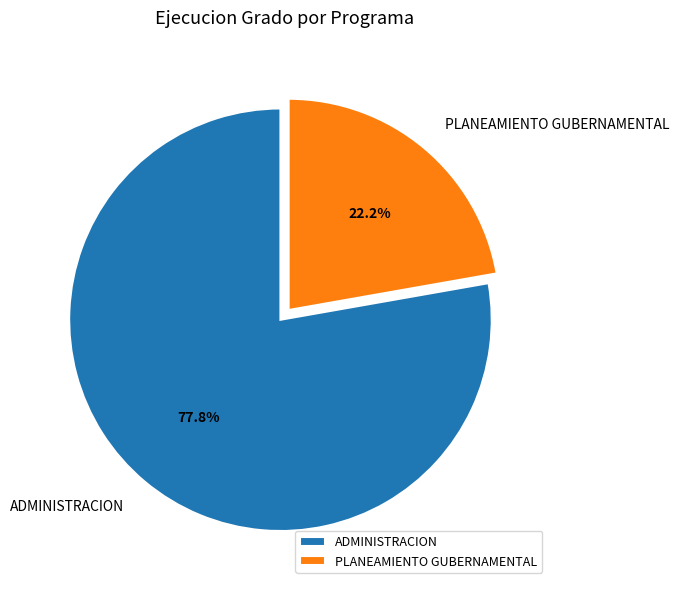

Count the number of slices in the pie.

2